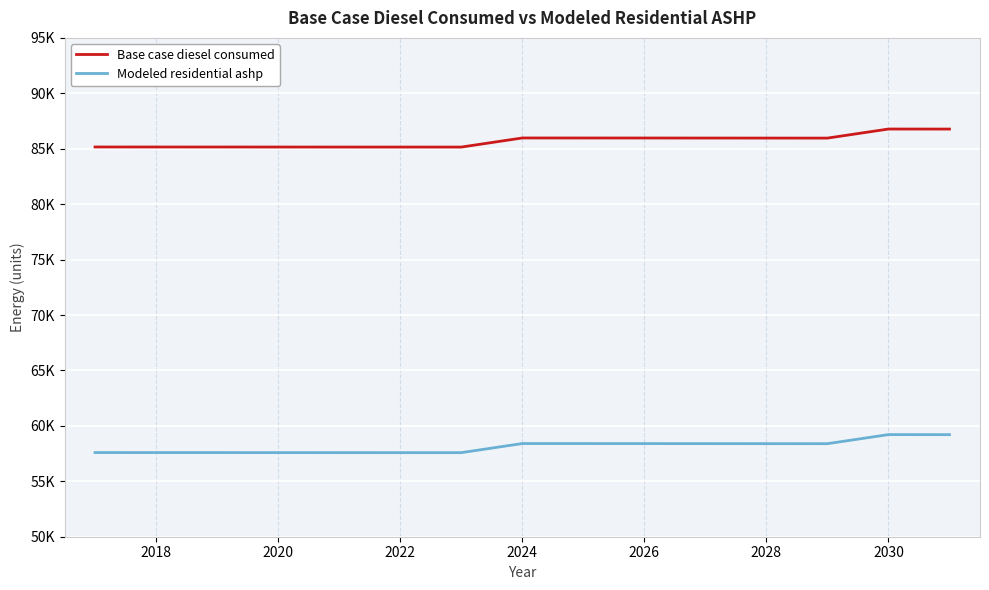

True or false: Modeled residential ashp has more than 1 interior local peaks.

True